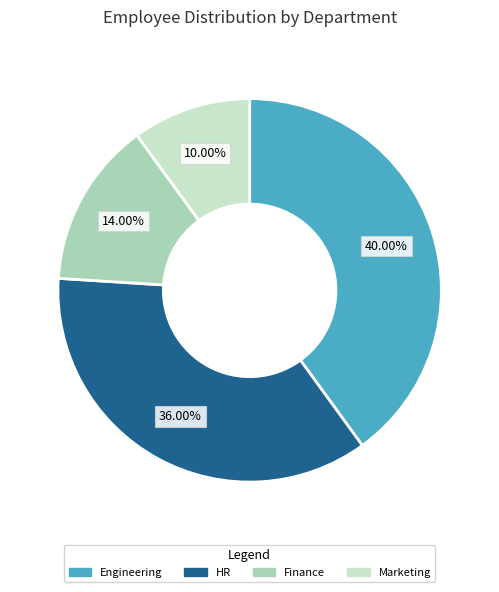

Does Finance represent more than half of the total?

No